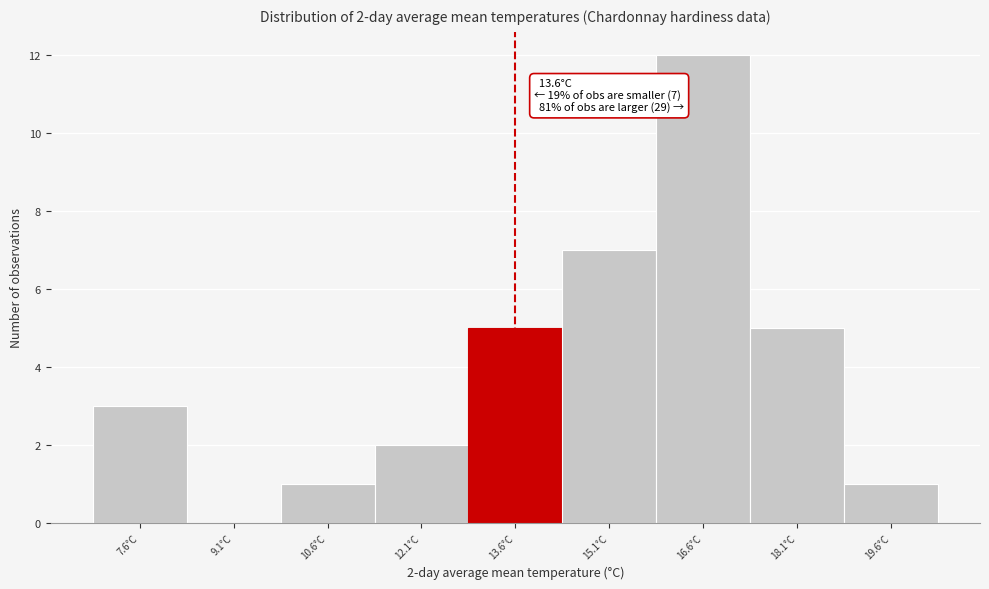

Over which range of the x-axis is the bar tallest?

15.85 to 17.35